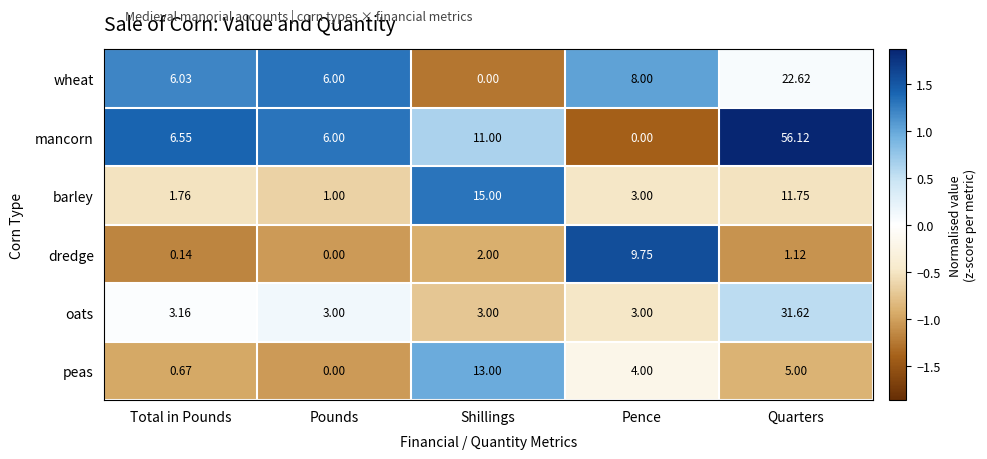

Which series has the largest total across all categories?

mancorn